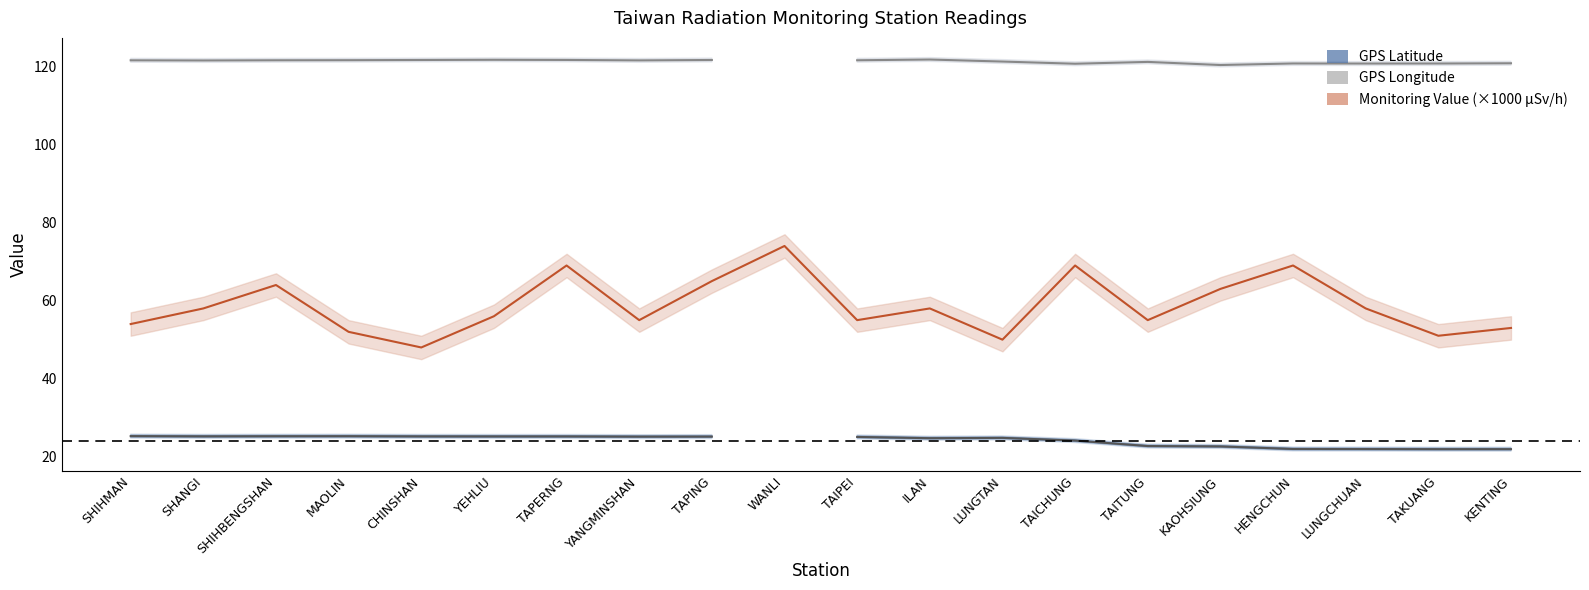

Does the chart display data point markers on the line(s)?

No